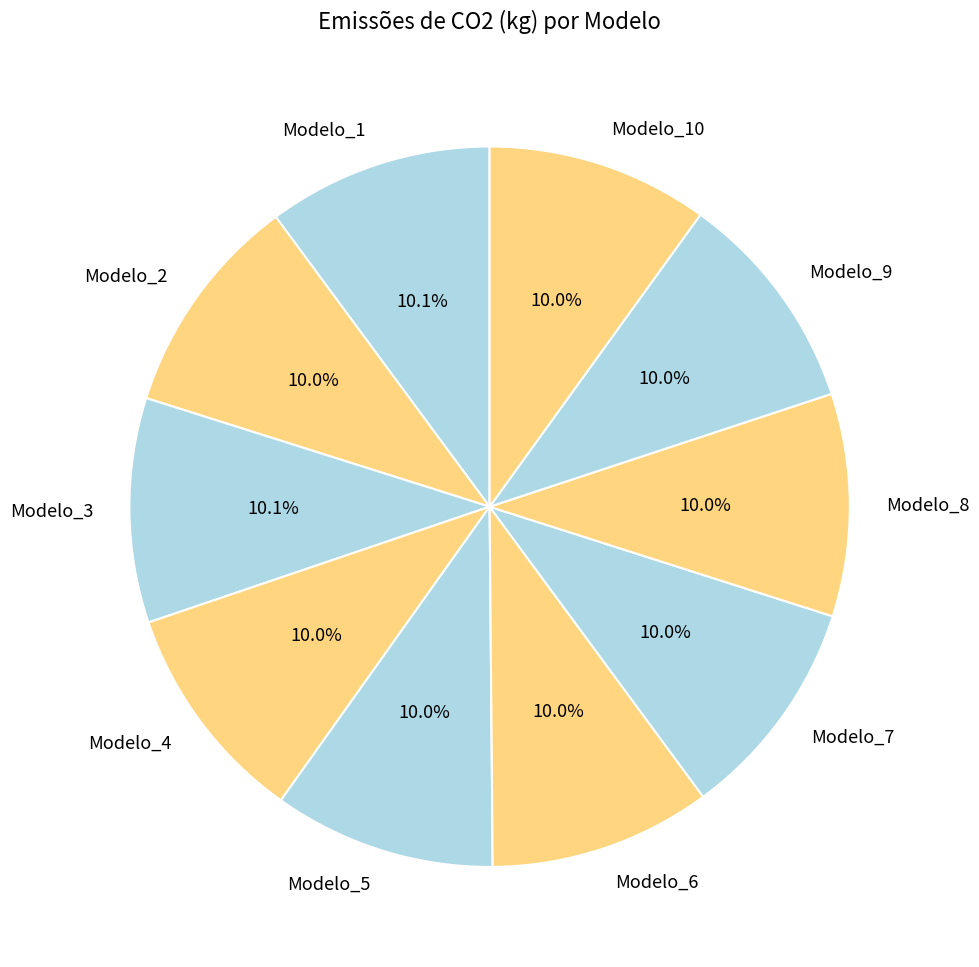

How much of the chart is everything except Modelo_7?

90.0%